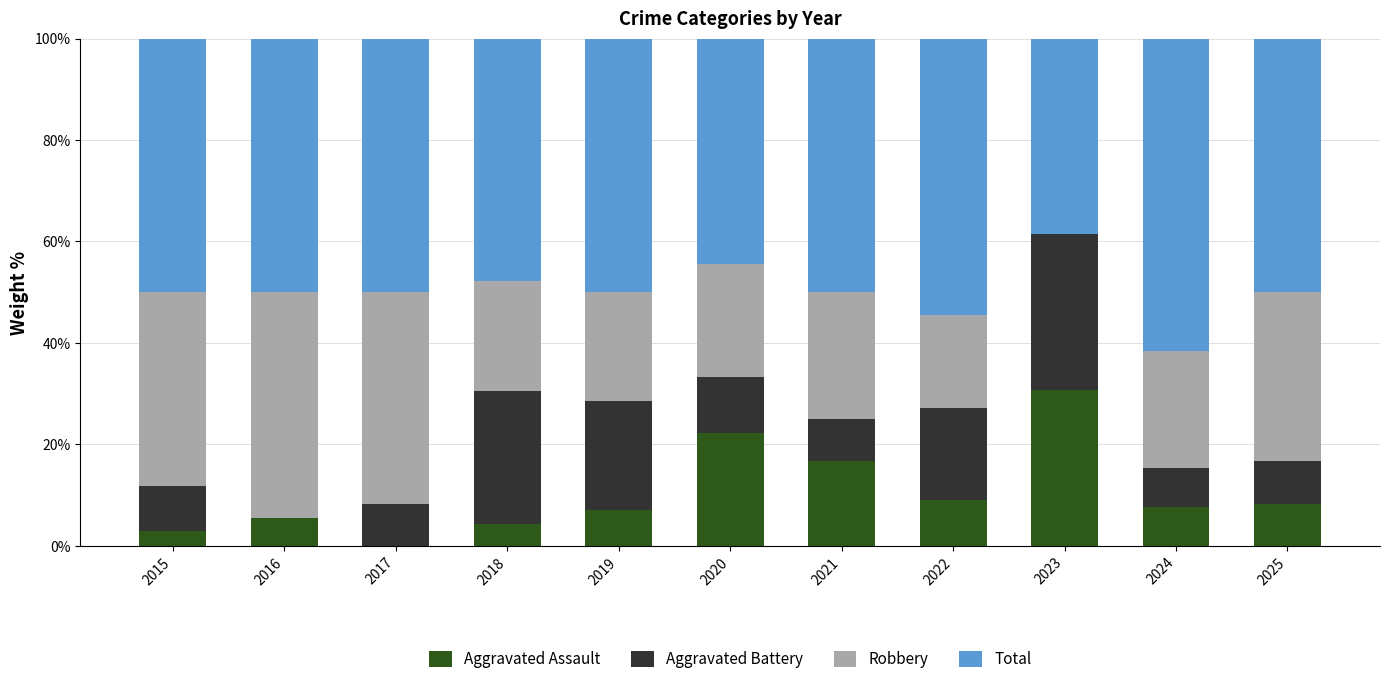

The value of Aggravated Assault at 2022 is 14.1. True or false?

False